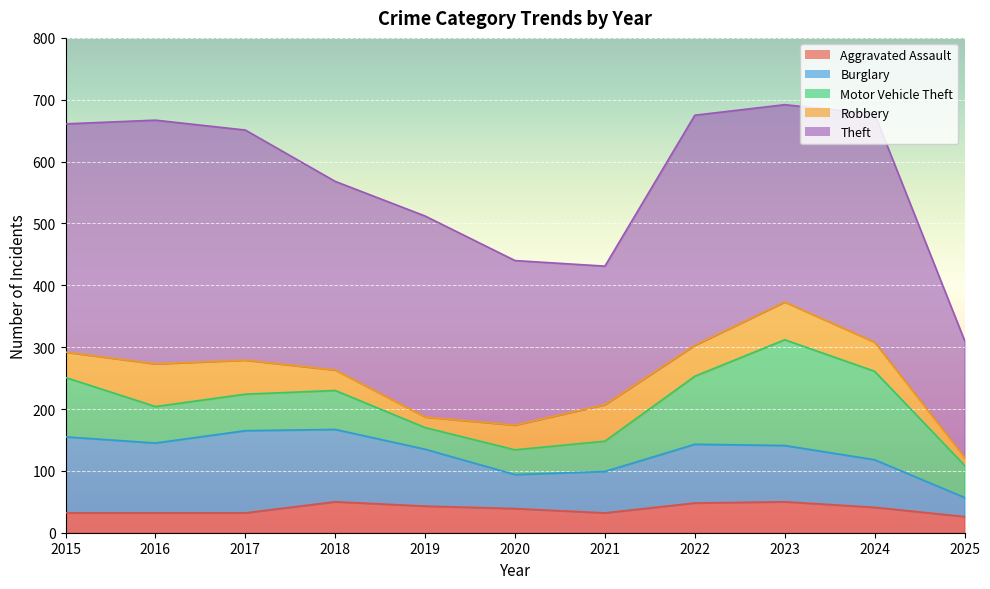

In Theft, how many points are higher than both neighbors (excluding endpoints)?

4